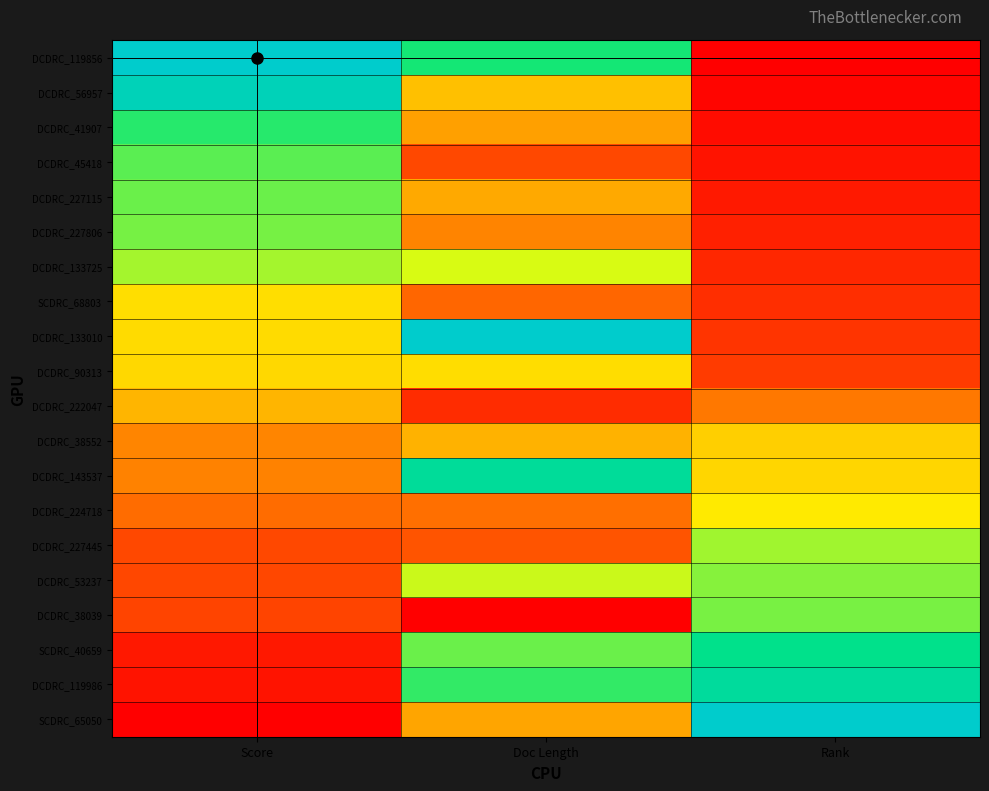

Reading left to right, what are all the values shown in this chart?

DCDRC_119856: Score=1.0	Doc Length=0.7	Rank=0.0
DCDRC_56957: Score=0.9	Doc Length=0.4	Rank=0.0
DCDRC_41907: Score=0.7	Doc Length=0.3	Rank=0.0
DCDRC_45418: Score=0.7	Doc Length=0.1	Rank=0.0
DCDRC_227115: Score=0.6	Doc Length=0.3	Rank=0.1
DCDRC_227806: Score=0.6	Doc Length=0.3	Rank=0.1
DCDRC_133725: Score=0.6	Doc Length=0.5	Rank=0.1
SCDRC_68803: Score=0.4	Doc Length=0.2	Rank=0.1
DCDRC_133010: Score=0.4	Doc Length=1.0	Rank=0.1
DCDRC_90313: Score=0.4	Doc Length=0.4	Rank=0.1
DCDRC_222047: Score=0.4	Doc Length=0.1	Rank=0.2
DCDRC_38552: Score=0.3	Doc Length=0.4	Rank=0.4
DCDRC_143537: Score=0.3	Doc Length=0.8	Rank=0.4
DCDRC_224718: Score=0.2	Doc Length=0.2	Rank=0.5
DCDRC_227445: Score=0.1	Doc Length=0.2	Rank=0.6
DCDRC_53237: Score=0.1	Doc Length=0.6	Rank=0.6
DCDRC_38039: Score=0.1	Doc Length=0.0	Rank=0.6
SCDRC_40659: Score=0.0	Doc Length=0.6	Rank=0.8
DCDRC_119986: Score=0.0	Doc Length=0.7	Rank=0.8
SCDRC_65050: Score=0.0	Doc Length=0.3	Rank=1.0